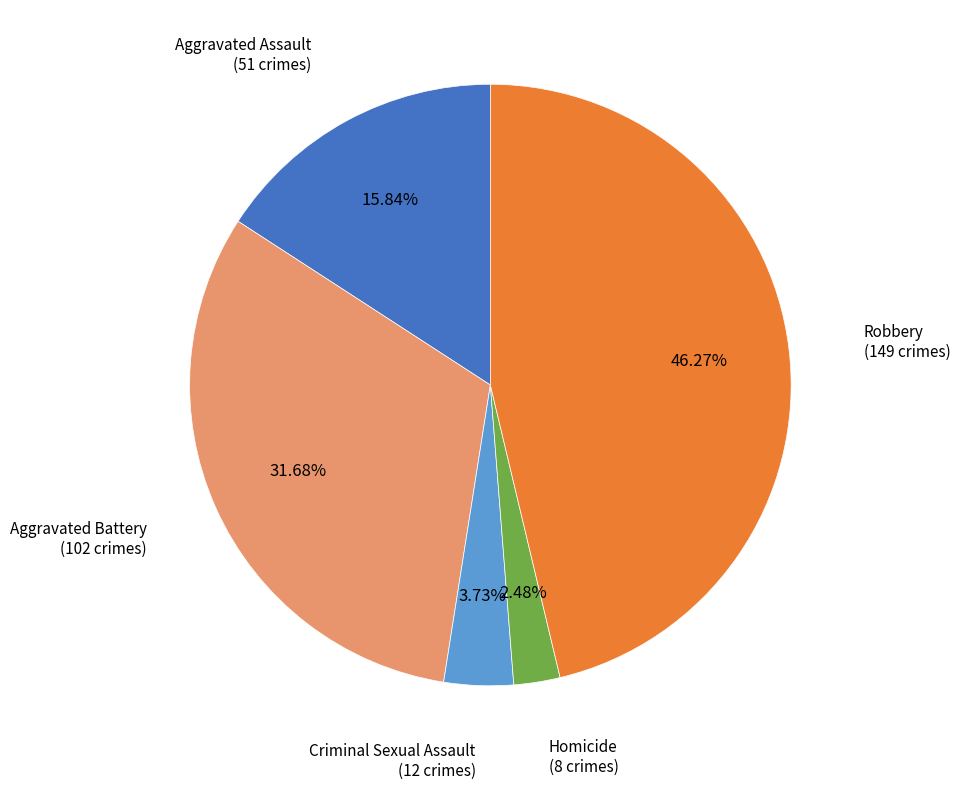

Is there any slice that represents more than half of the pie?

No